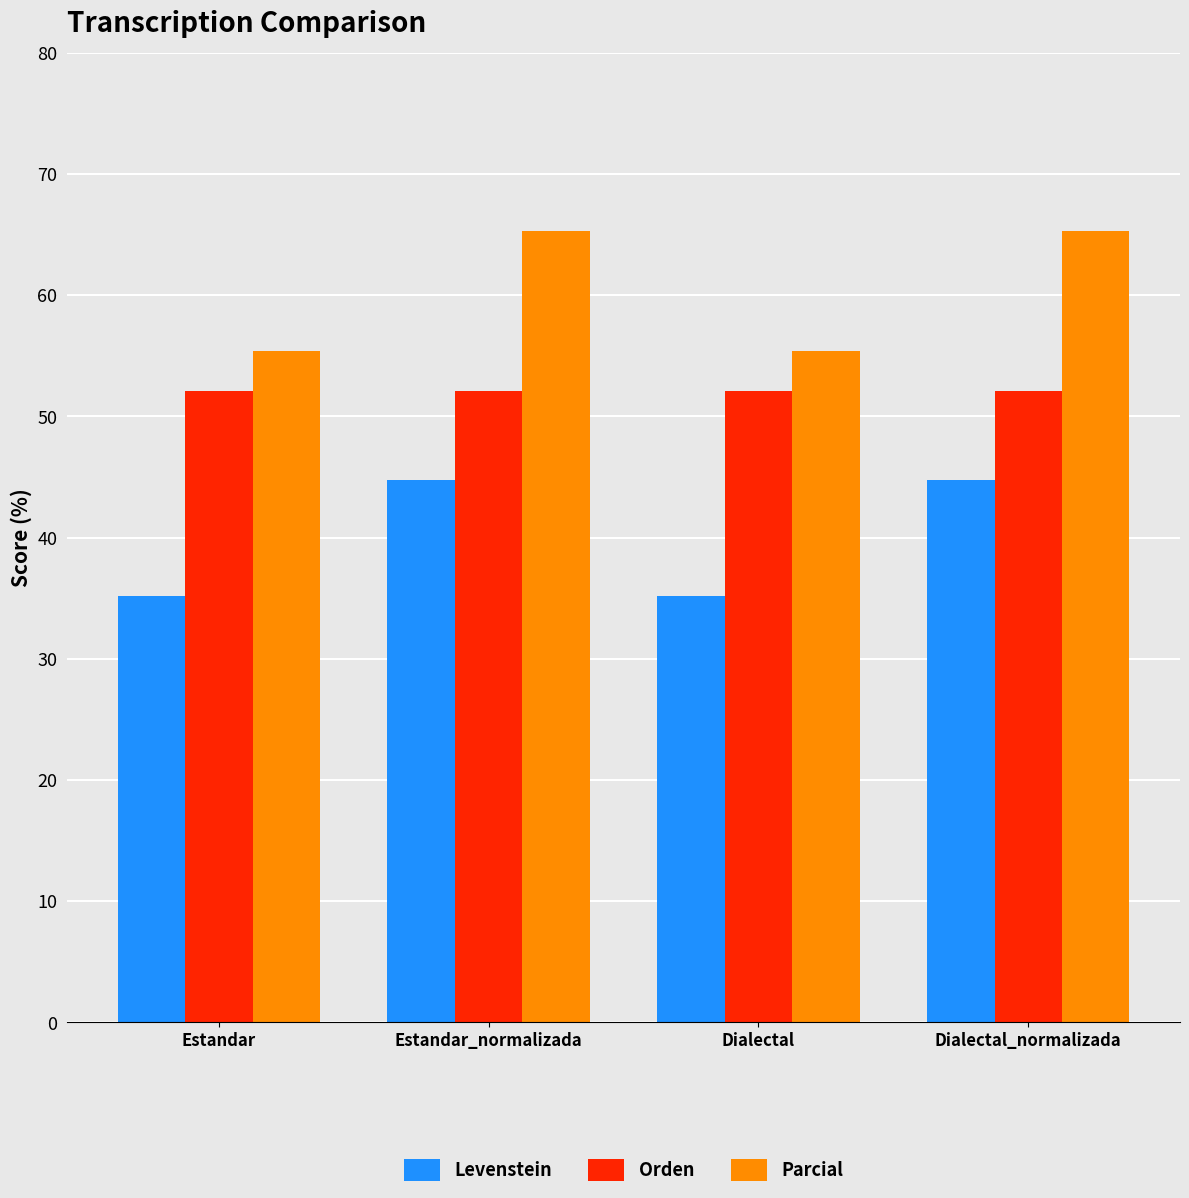

True or false: Levenstein has a value of 35.1 at Estandar.

True